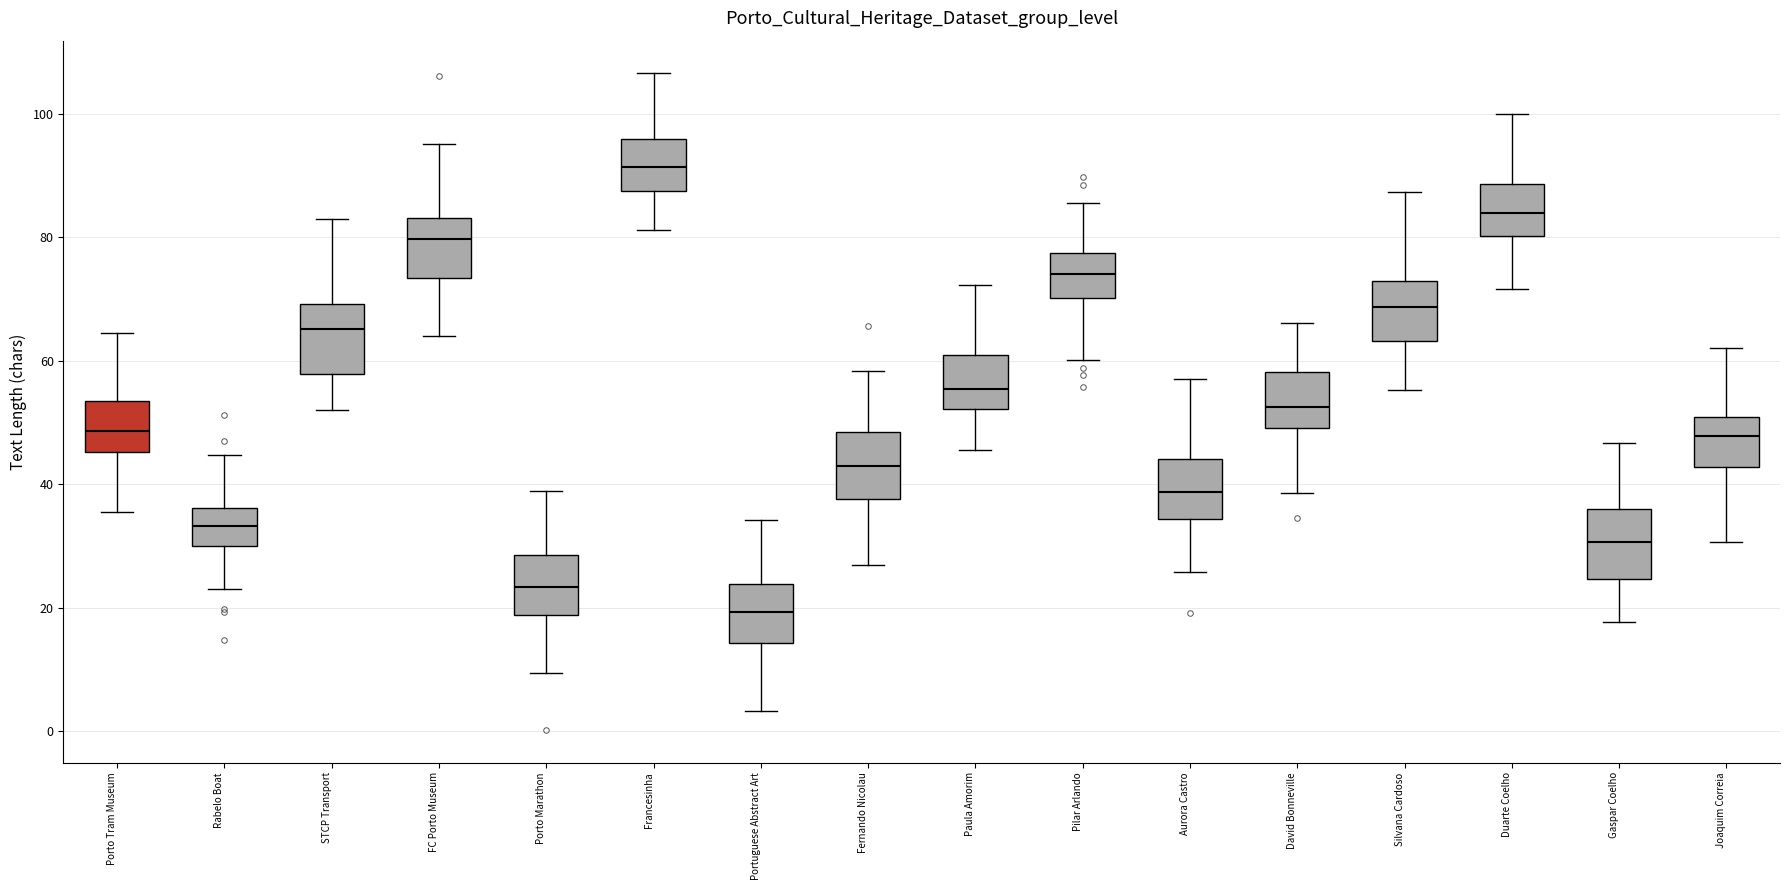

Where does the median line of the box for David Bonneville sit on the y-axis? The values are not printed on the chart, so give them approximately, as read against the axis.

52